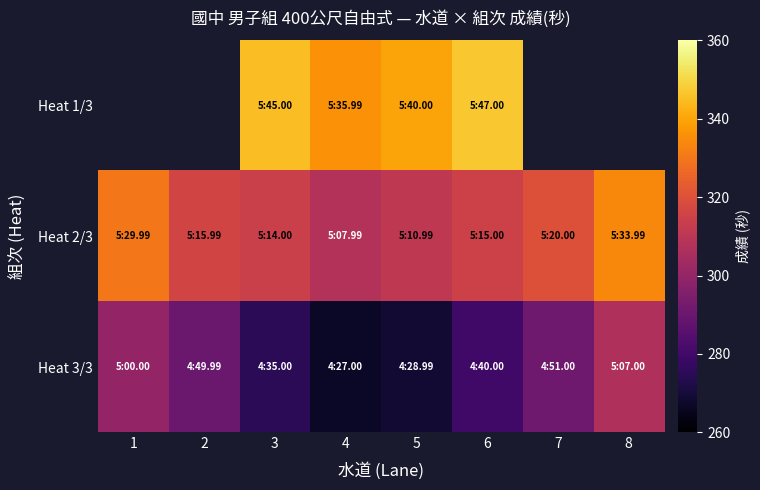

What is the highest value of the Heat 2/3 series?

334.0